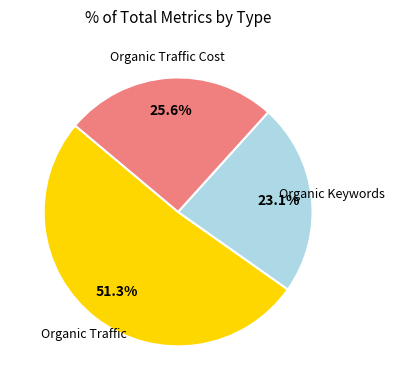

Does any single category account for the majority?

Yes